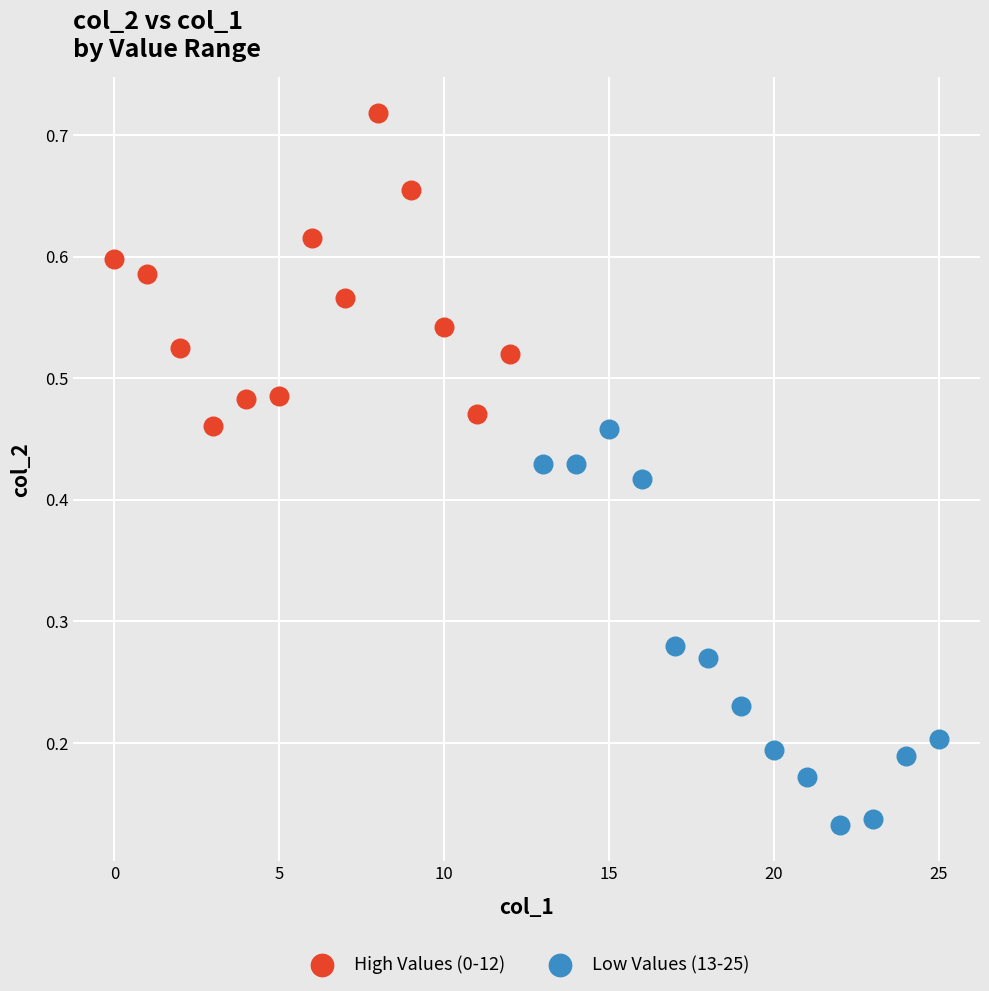

Which series contains the lowest Y value?

Low Values (13-25)